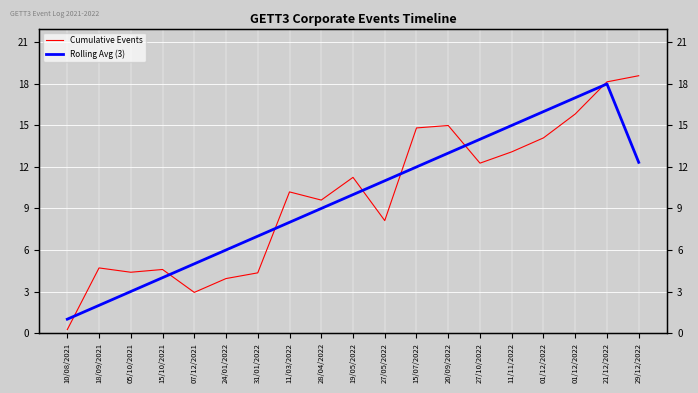

How many values in the Cumulative Events series are below 10?

9